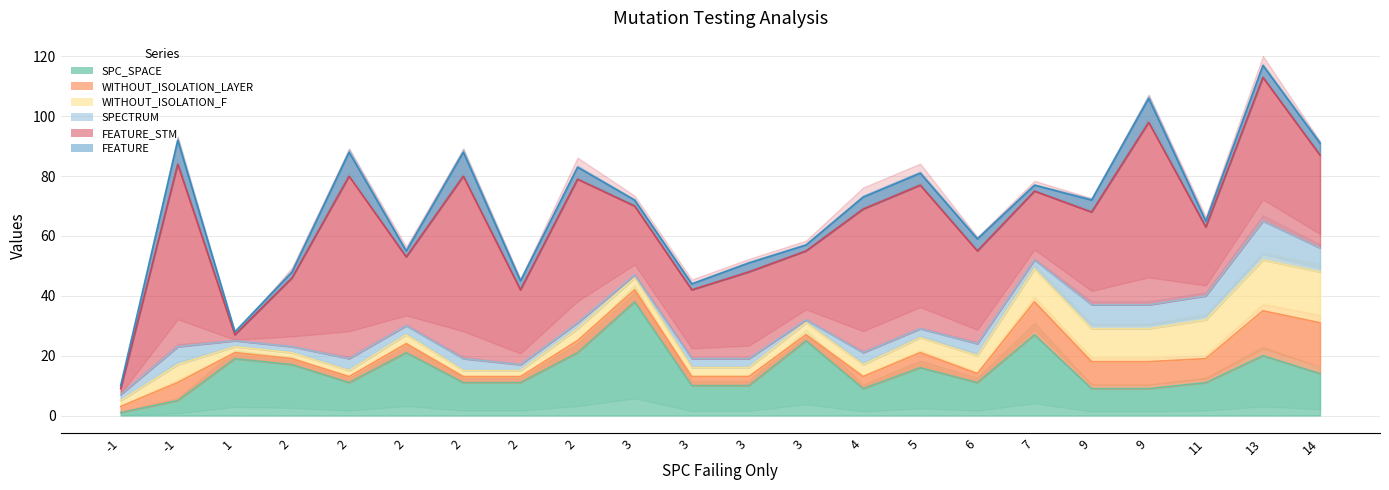

Does the chart display data point markers on the line(s)?

No